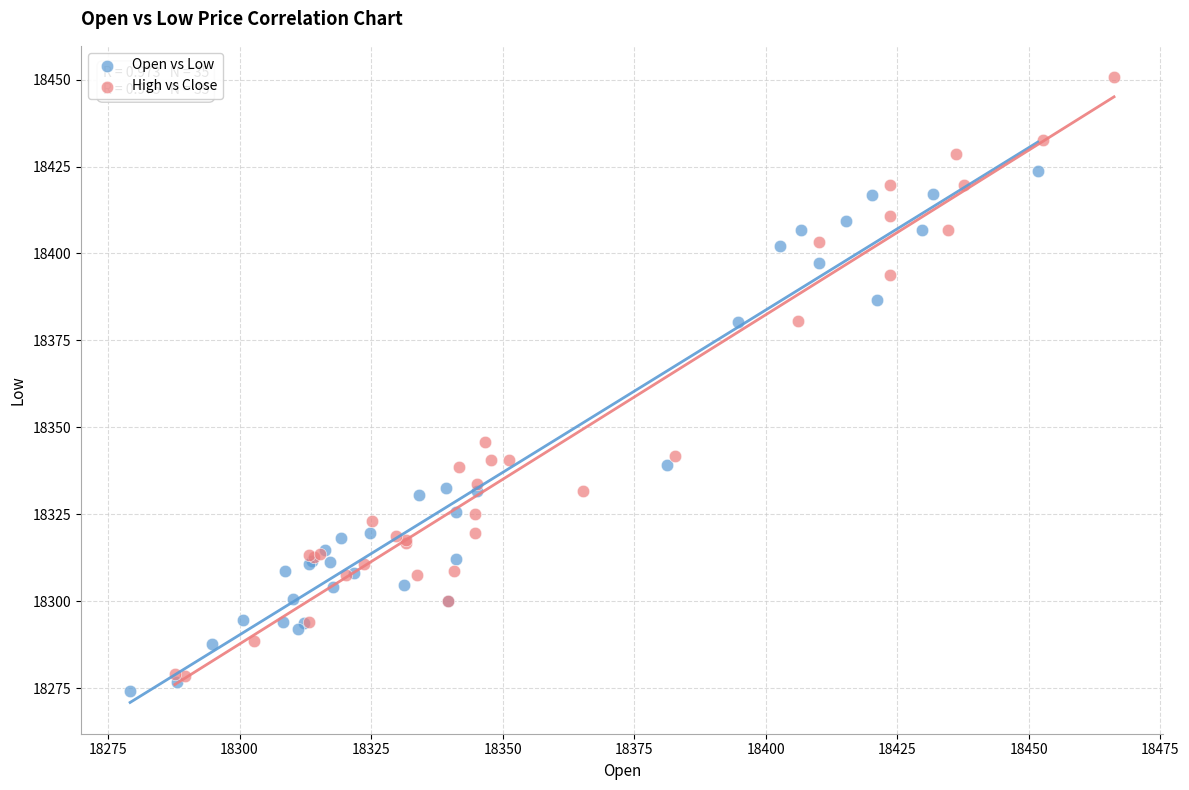

Which series has the largest Y range (max minus min)?

High vs Close